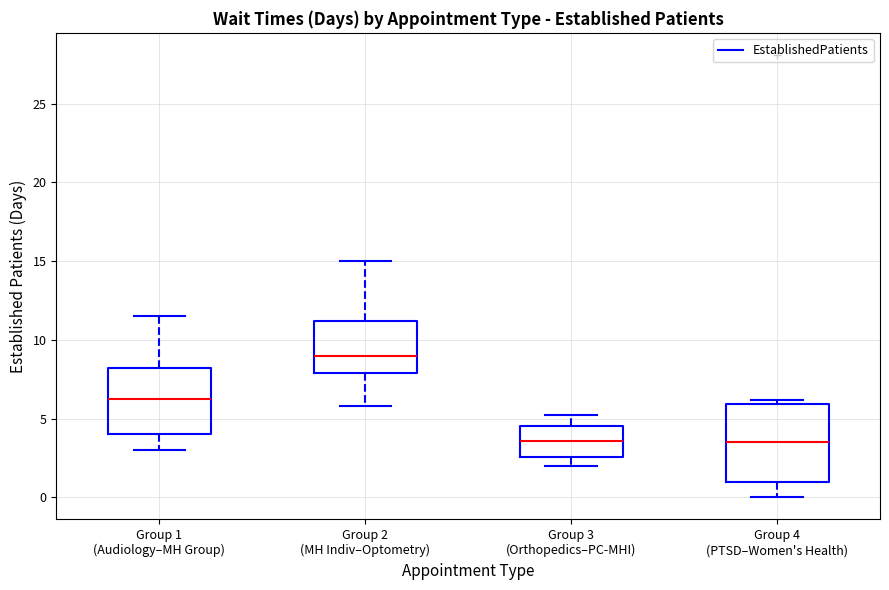

Where is the upper edge of the box for Group 2 (MH Indiv–Optometry) on the y-axis? The values are not printed on the chart, so give them approximately, as read against the axis.

11.0